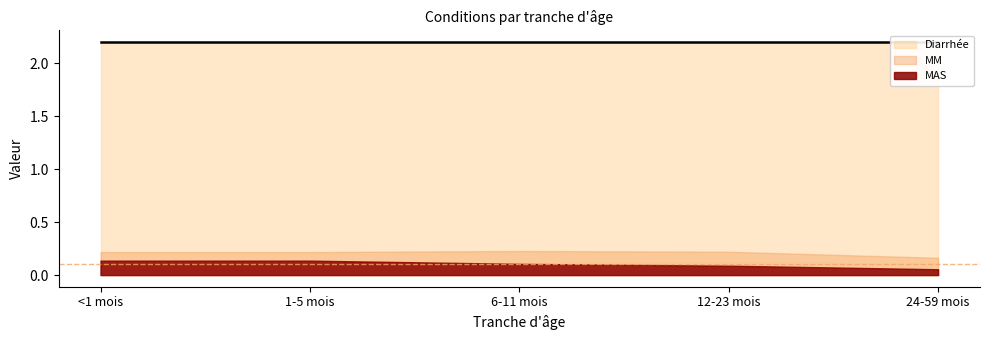

Between 12-23 mois and 6-11 mois, which is larger?

12-23 mois